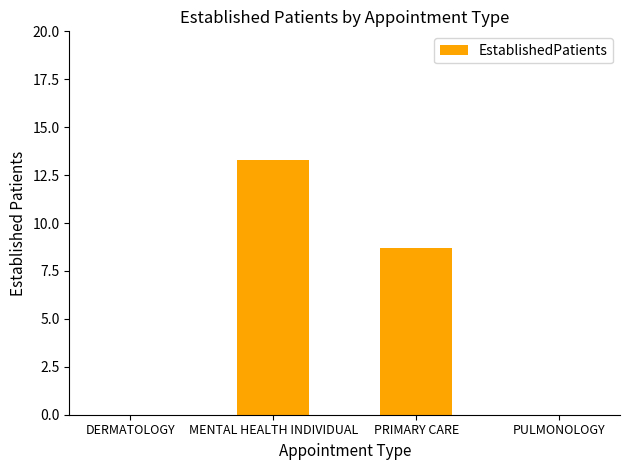

Where is the data nearest to the value 6?

PRIMARY CARE